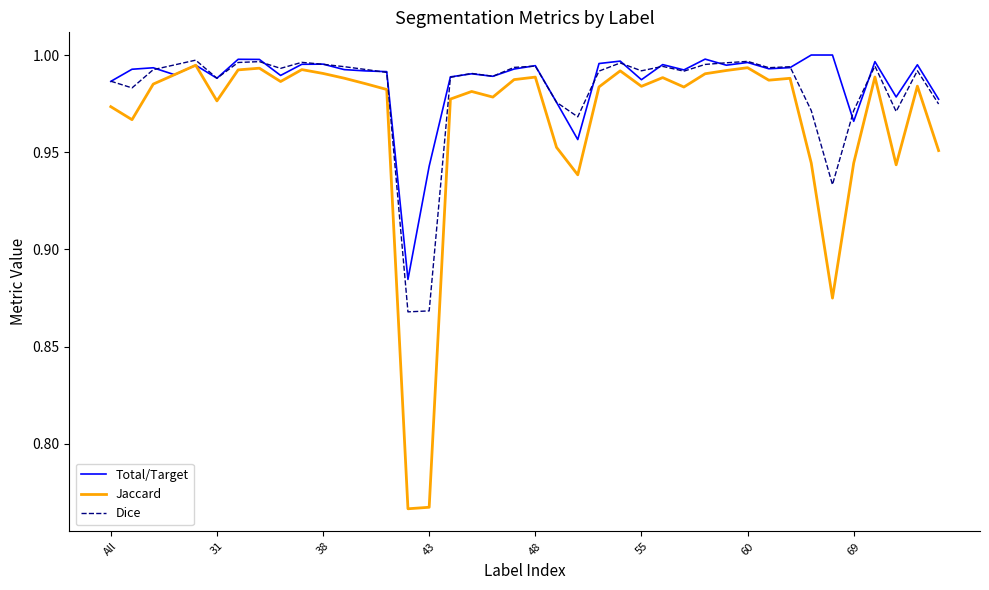

Which series has the widest spread of values?

Jaccard